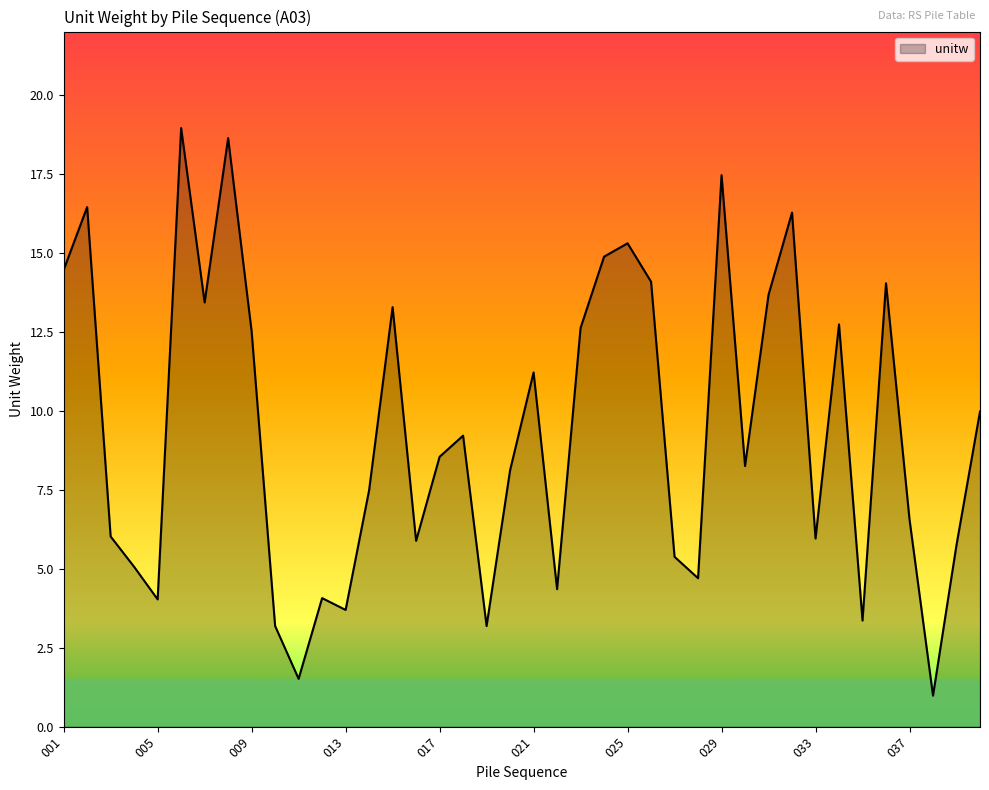

What is the difference between the maximum and minimum values?

18.0